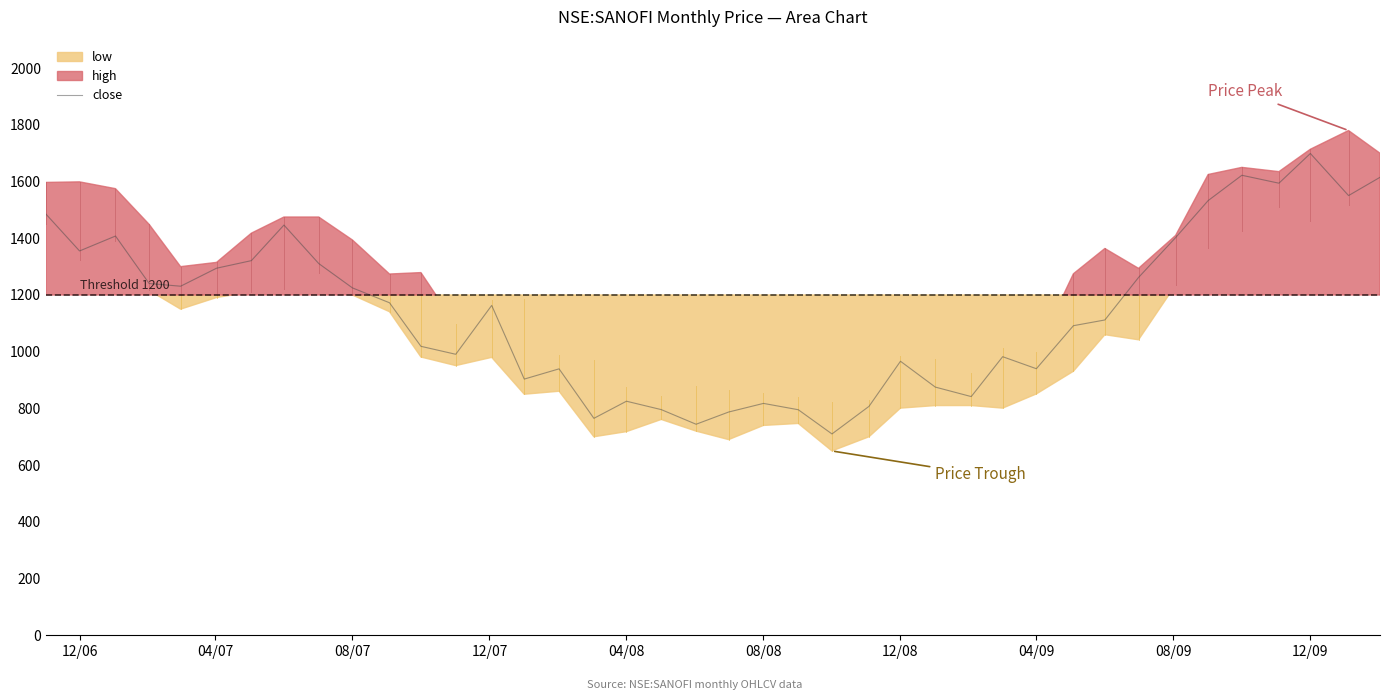

What is the lowest value of the close series?

710.0